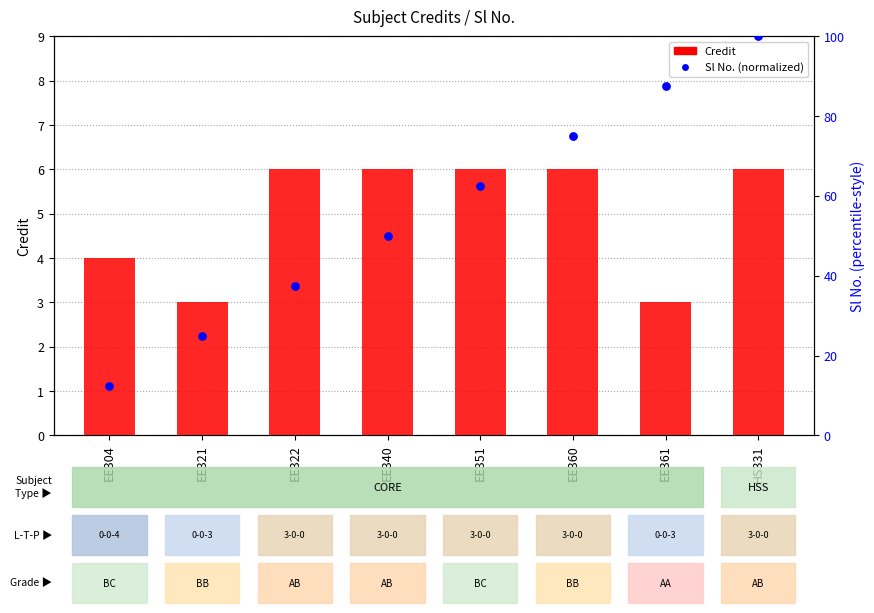

Which series has the largest total across all categories?

Sl No. (normalized)